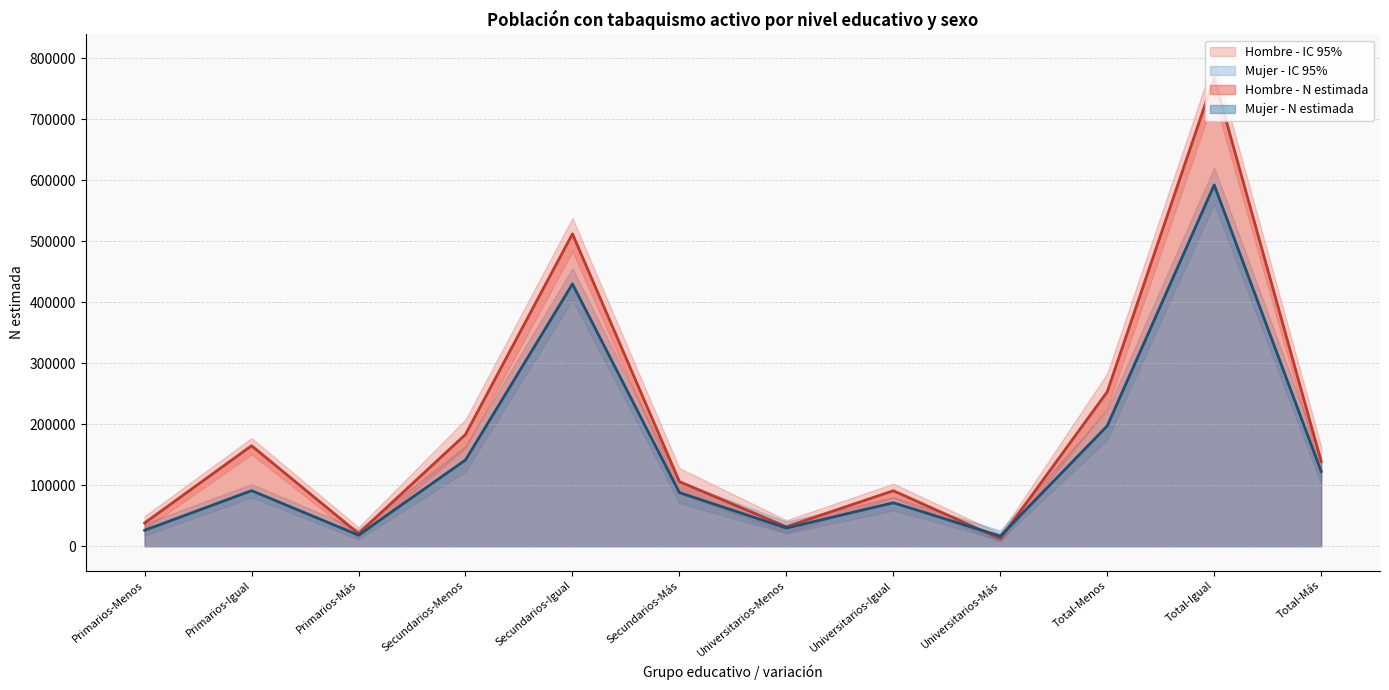

What is the highest value of the Hombre - Lím inf IC series?

734359